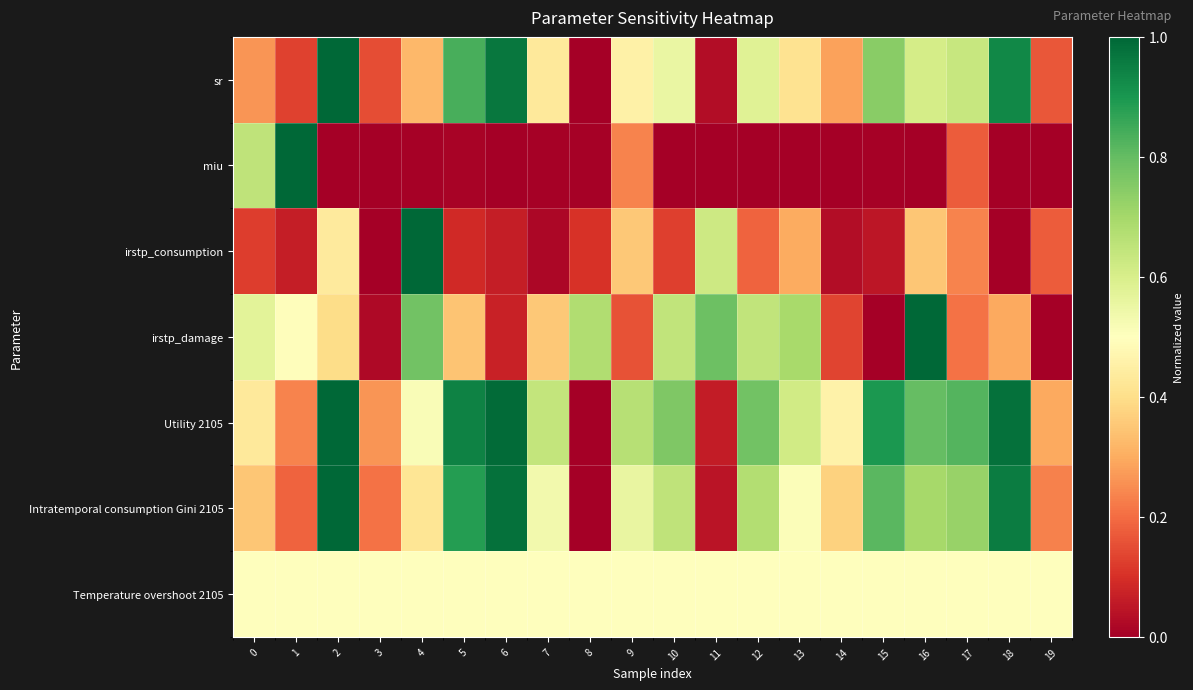

Between 0 and 15, which series saw the biggest shift?

miu